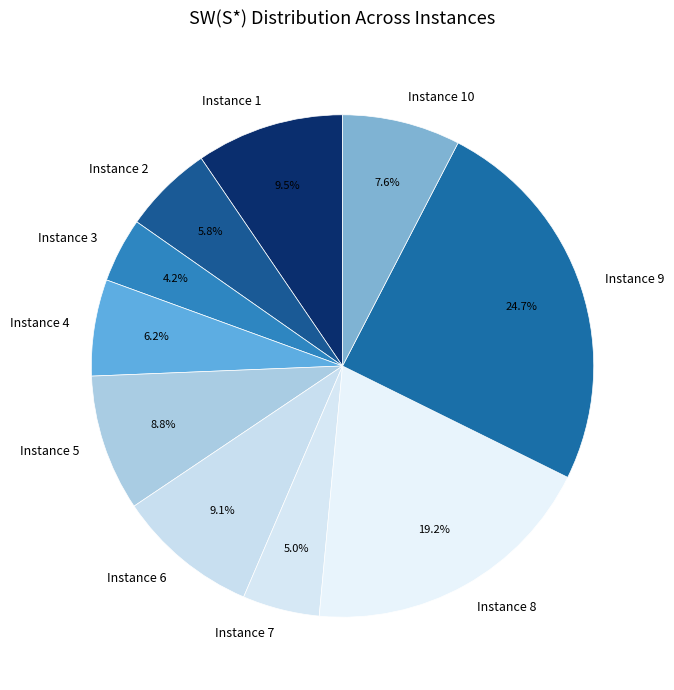

Which category has the smallest portion of the pie?

Instance 3